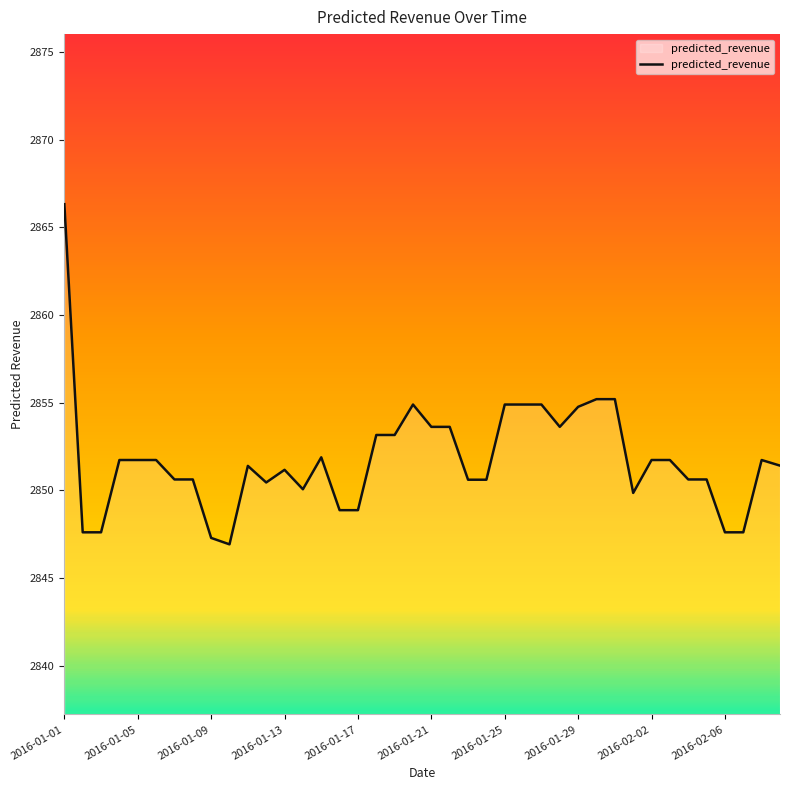

What is the difference between the maximum and minimum values?

19.4